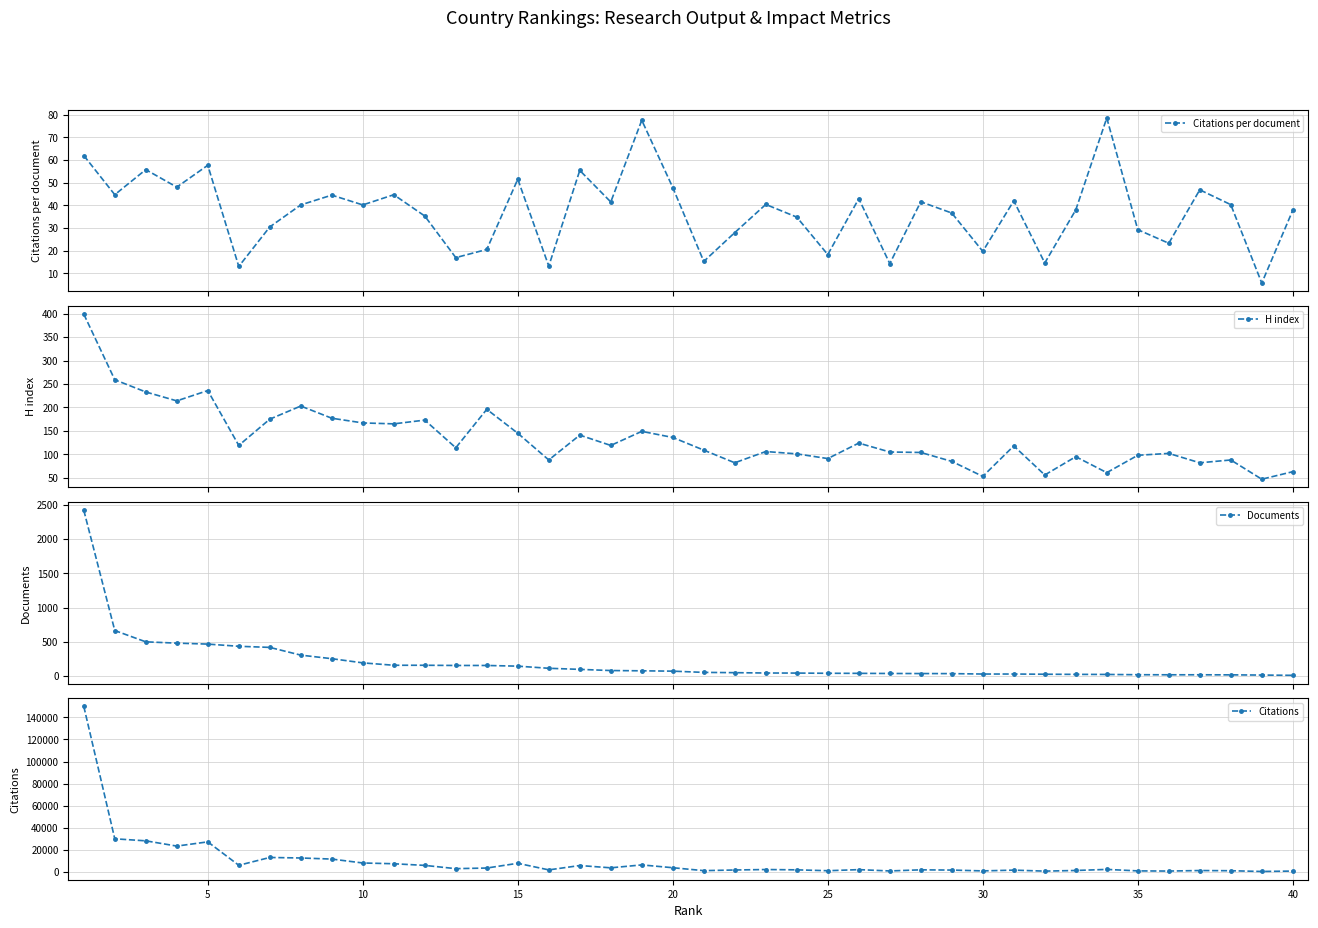

True or false: Citations per document has more than 1 interior local peaks.

True